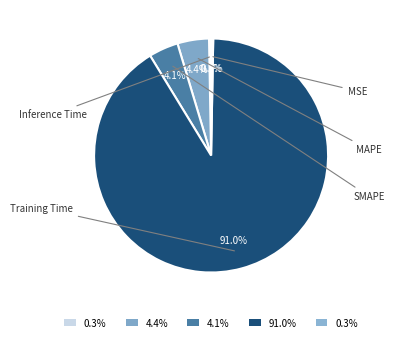

To the nearest percent, what is the difference between the MAPE and Inference Time slice percentages?

4%